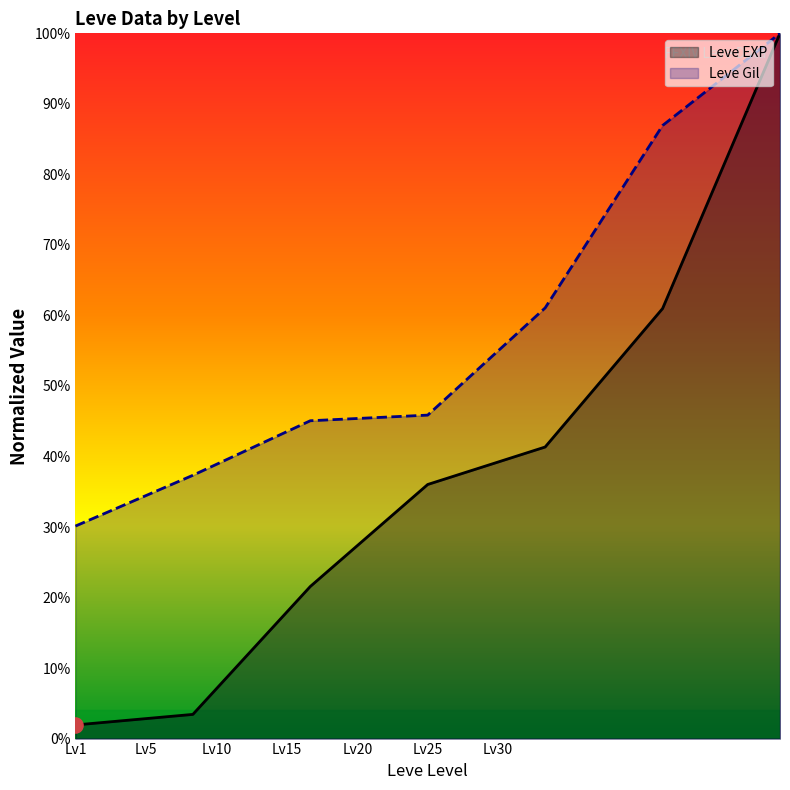

At which category is the sum across all series the highest?

30